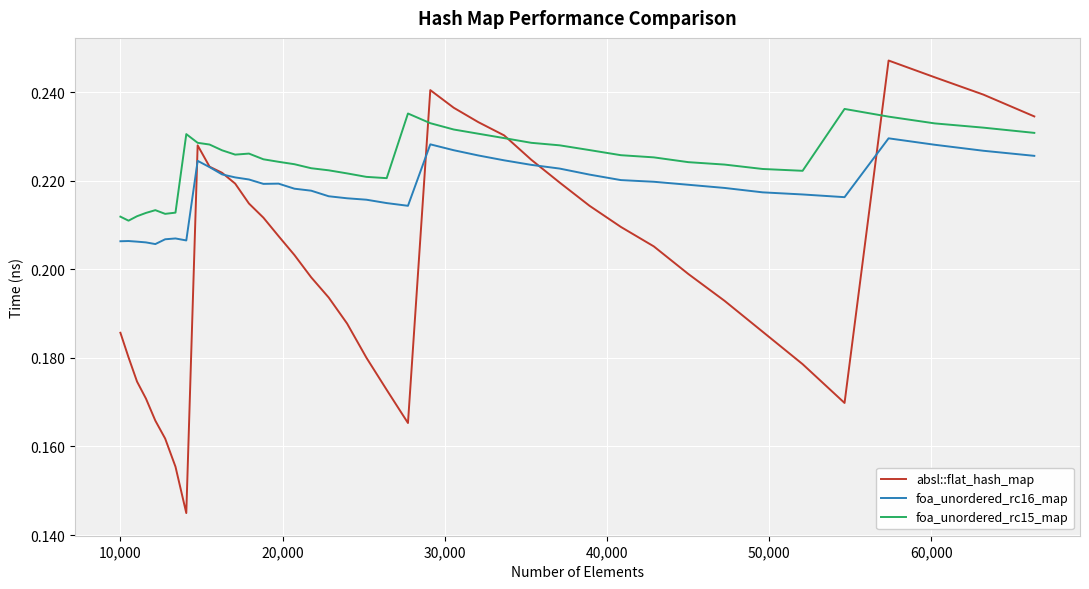

Which series has the largest range (max minus min)?

absl::flat_hash_map